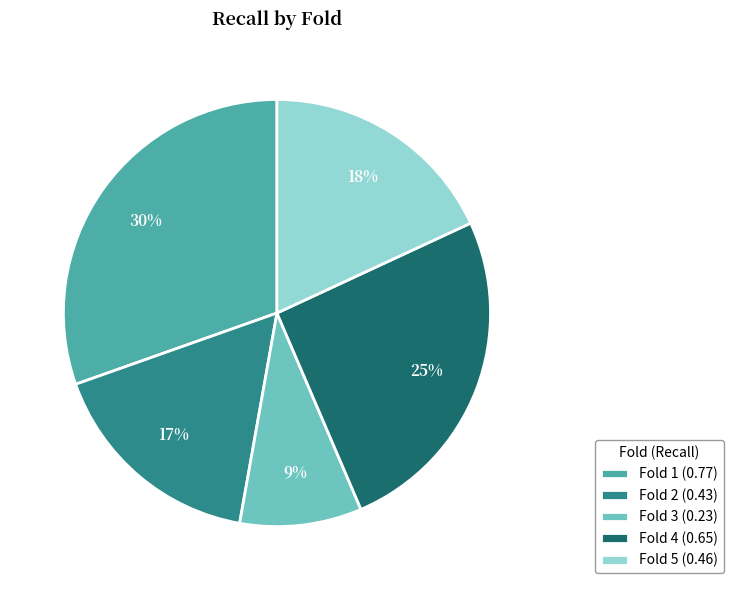

The Fold 1 slice represents 30% of the pie. True or false?

True